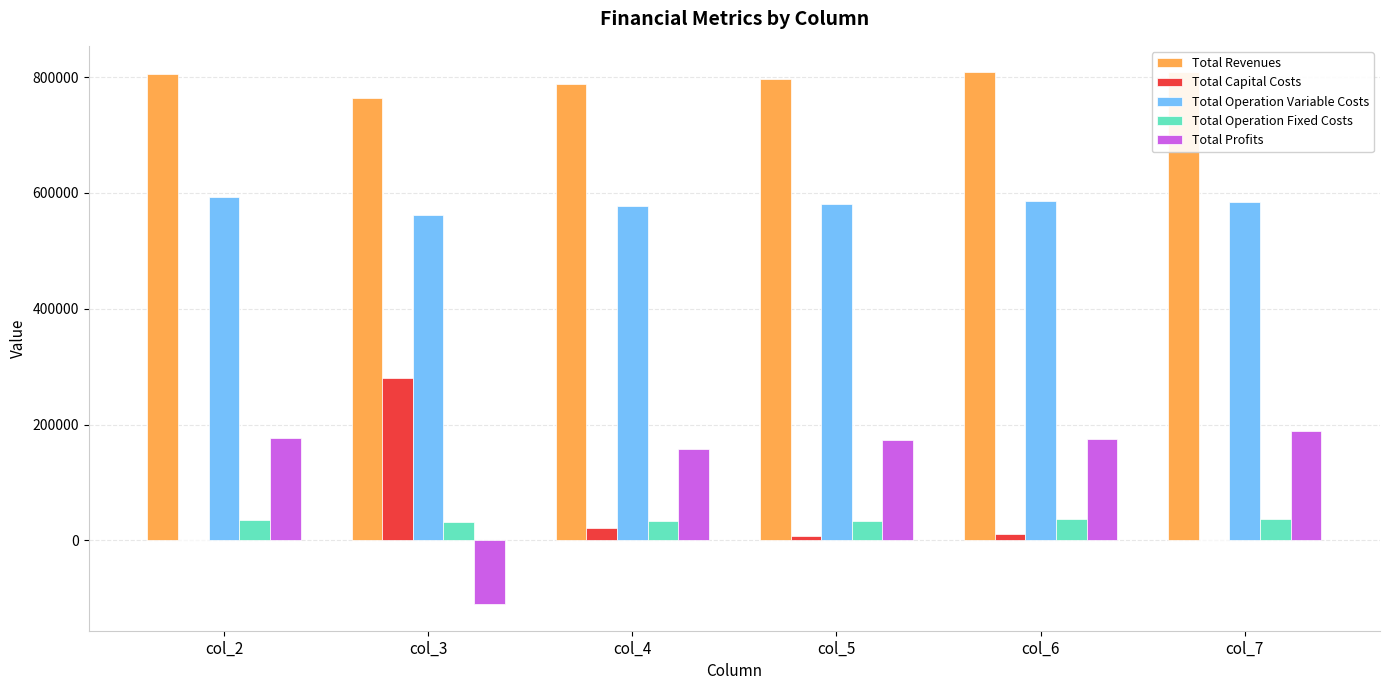

Where is Total Profits nearest to the value 39133?

col_4